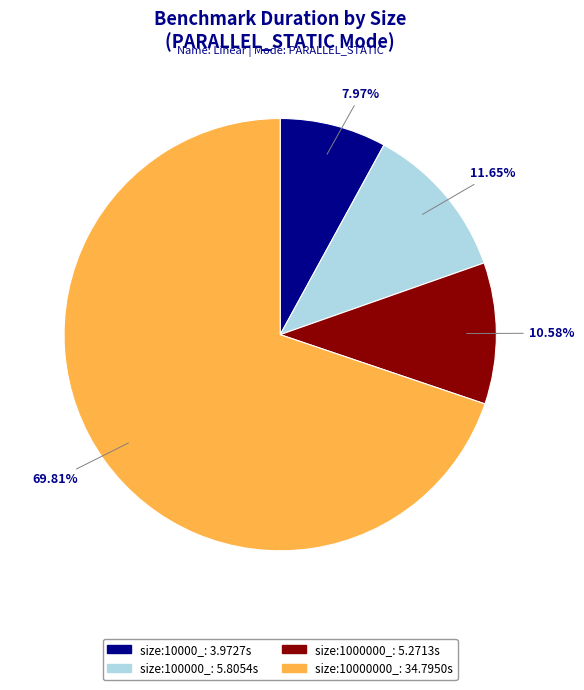

To the nearest percent, what portion does size:10000_ represent?

8%